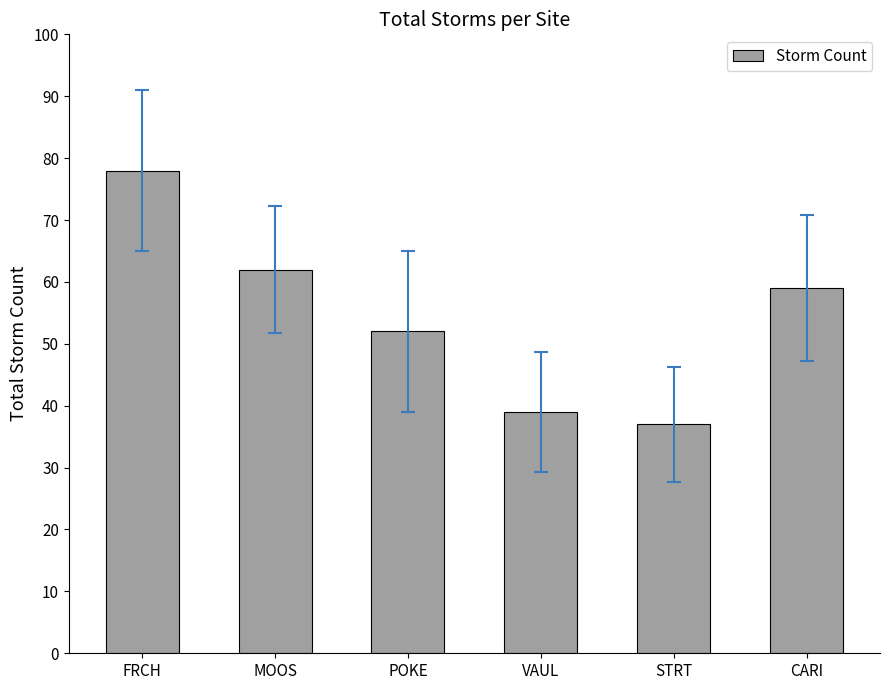

What is the sum of the values at STRT and POKE?

89